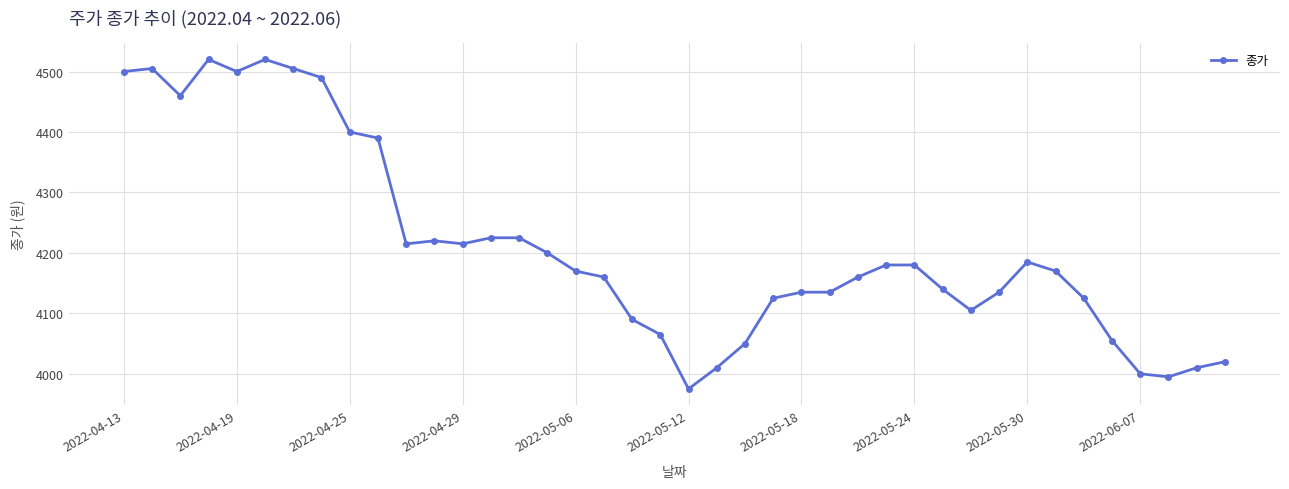

What is the sum of all values?

168465